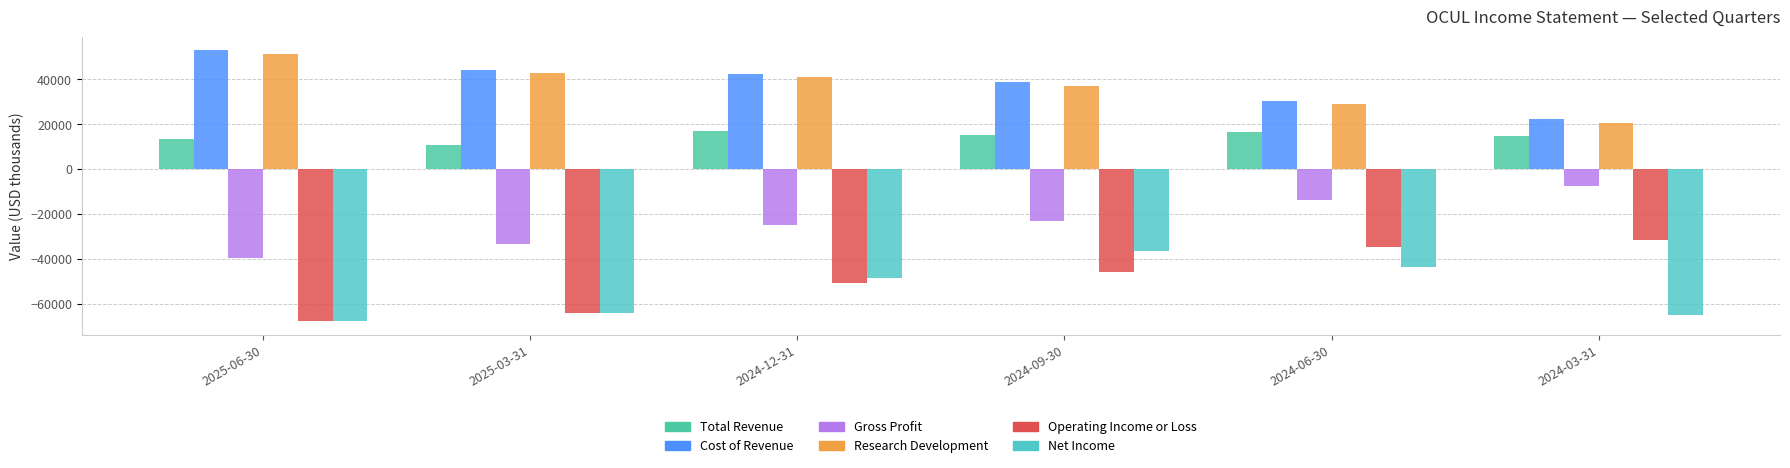

What is the average value of the Operating Income or Loss series?

-49100